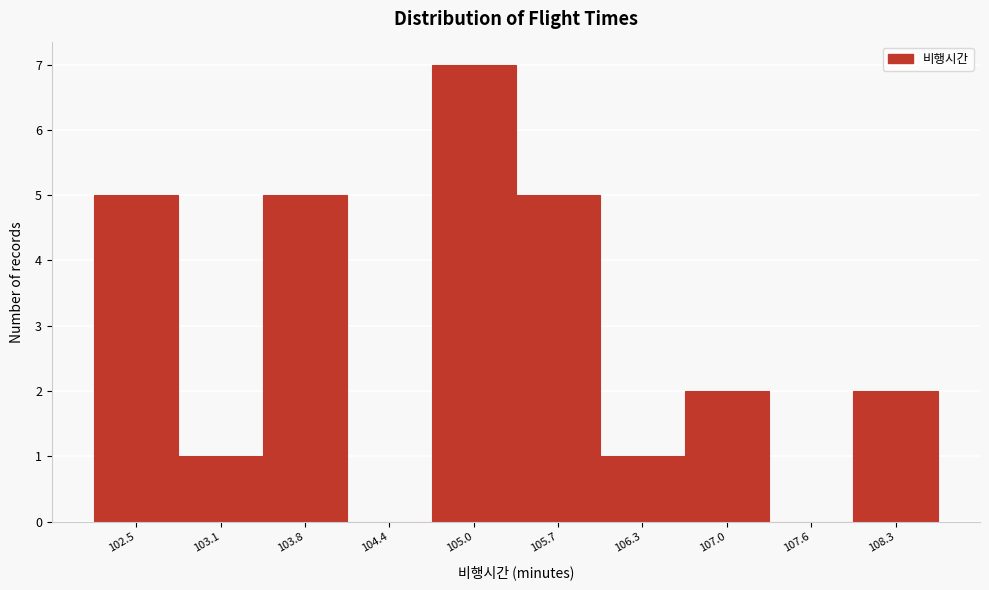

Reading left to right, transcribe all the data shown in this chart.

102.5=5	103.1=1	103.8=5	104.4=0	105.0=7	105.7=5	106.3=1	107.0=2	107.6=0	108.3=2